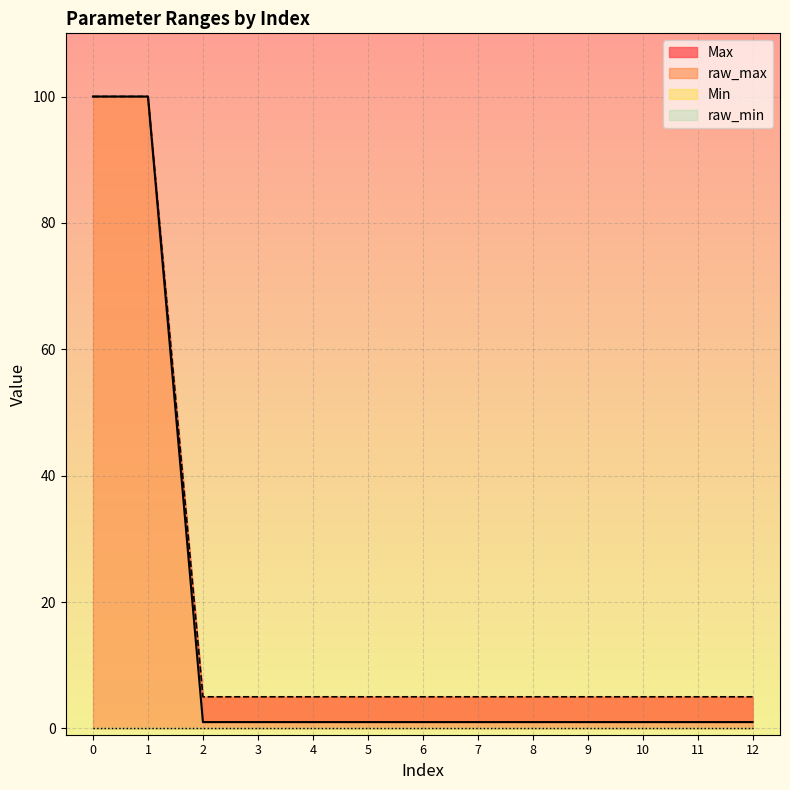

Reading left to right, extract all data points from this chart.

Max: 0=100	1=100	2=1	3=1	4=1	5=1	6=1	7=1	8=1	9=1	10=1	11=1	12=1
raw_max: 0=100	1=100	2=5	3=5	4=5	5=5	6=5	7=5	8=5	9=5	10=5	11=5	12=5